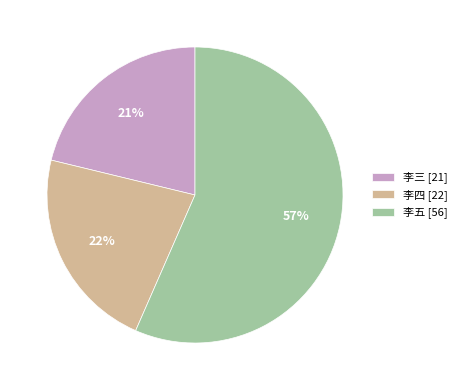

Approximately how many times larger is the value at 李五 compared to 李三?

2.7